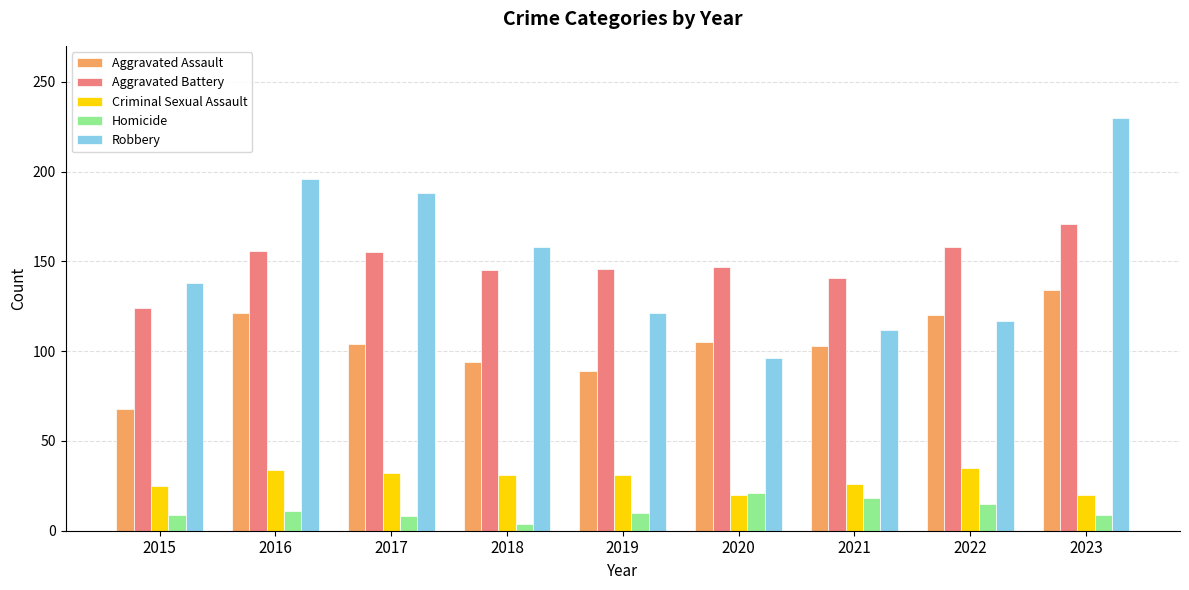

What is the value of the Robbery bar at the 7th from the left?

112